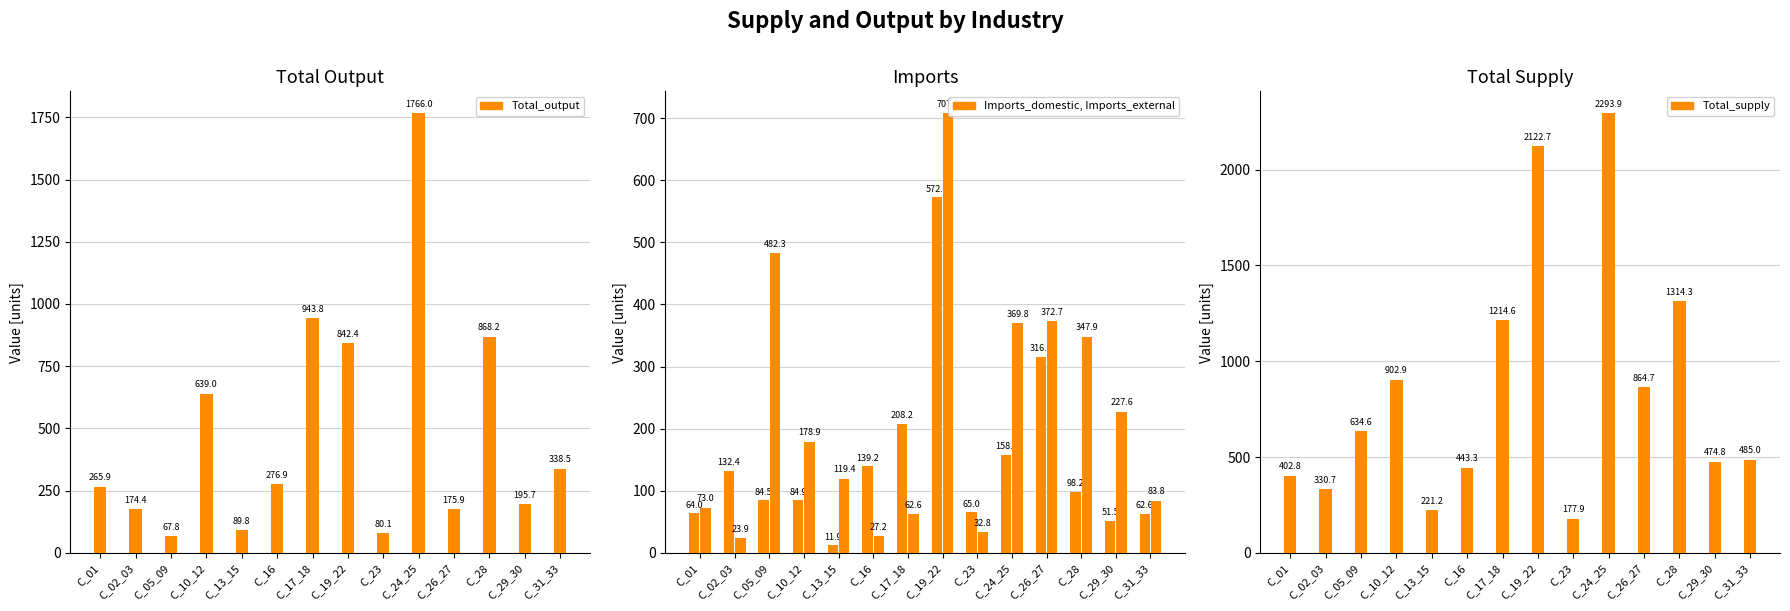

The value of Imports_external at C_31_33 is 83.8. True or false?

True